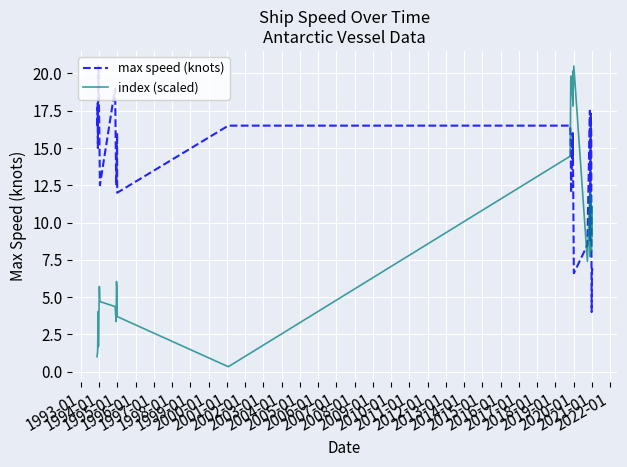

What is the greatest value displayed?

20.5